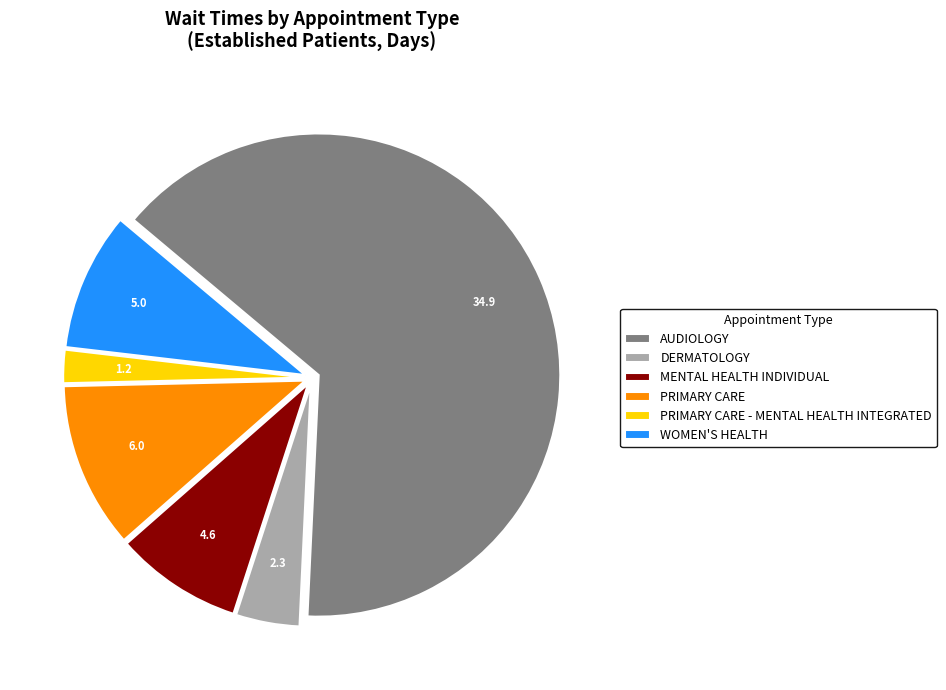

The AUDIOLOGY slice represents 79% of the pie. True or false?

False